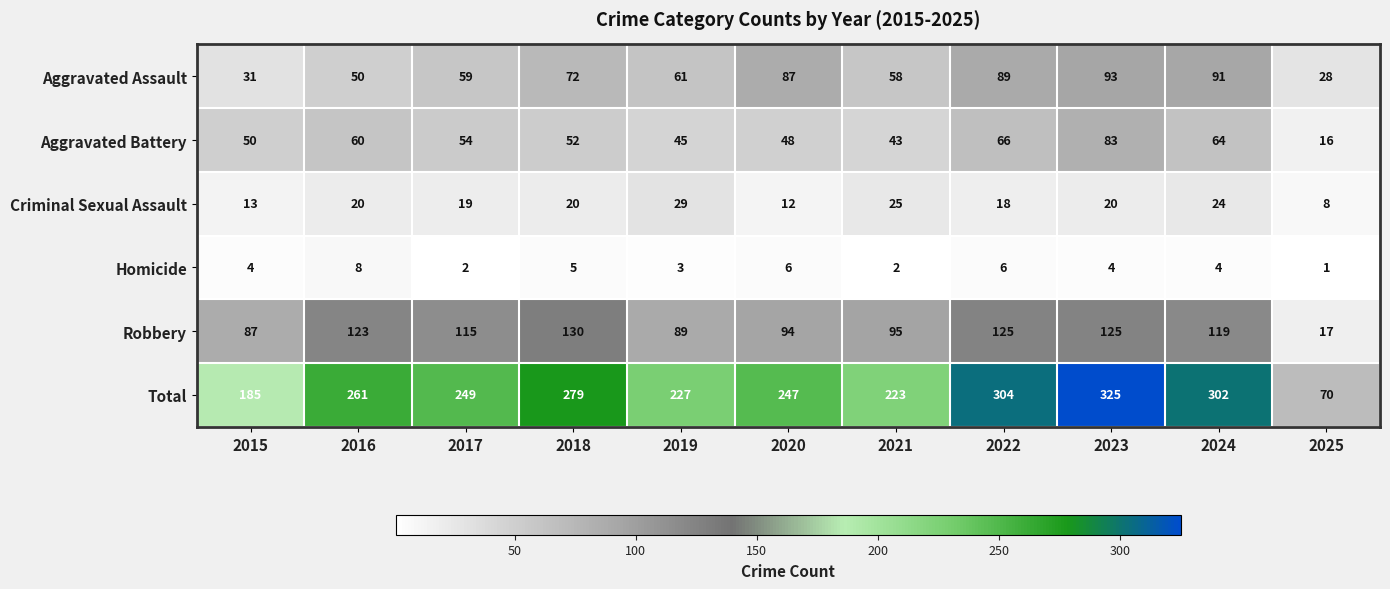

What is the spread (max minus min) of values at 2019?

224